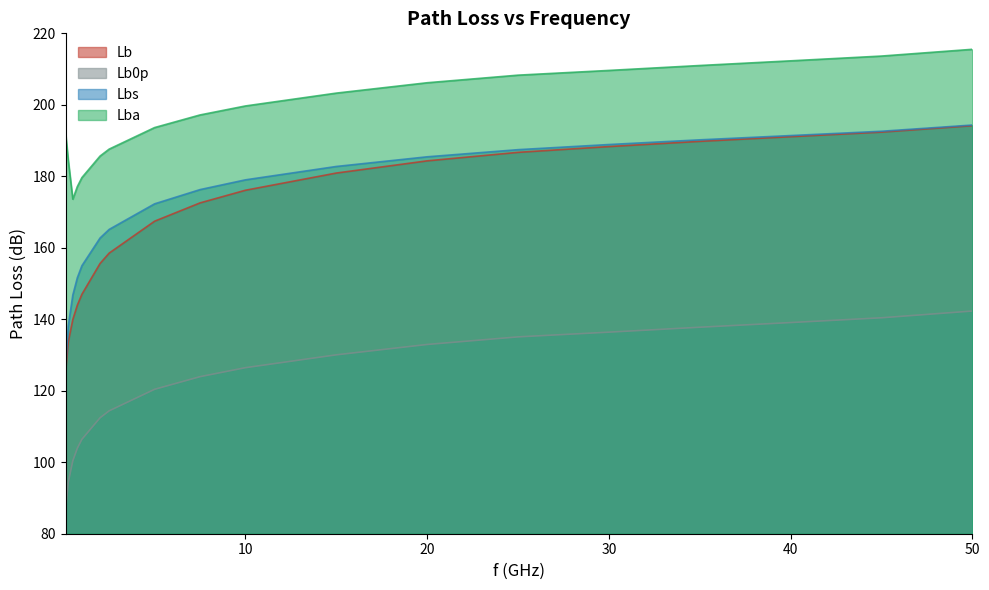

Which series has the largest total across all categories?

Lba